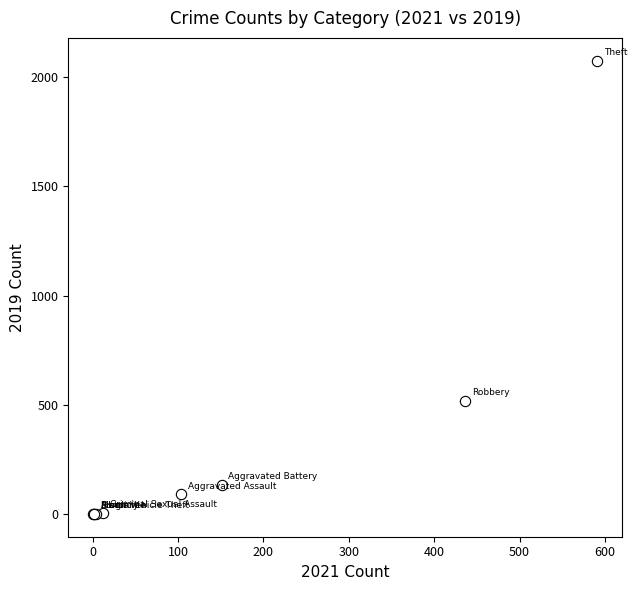

What Y value in the scatter plot is closest to 1037?

520